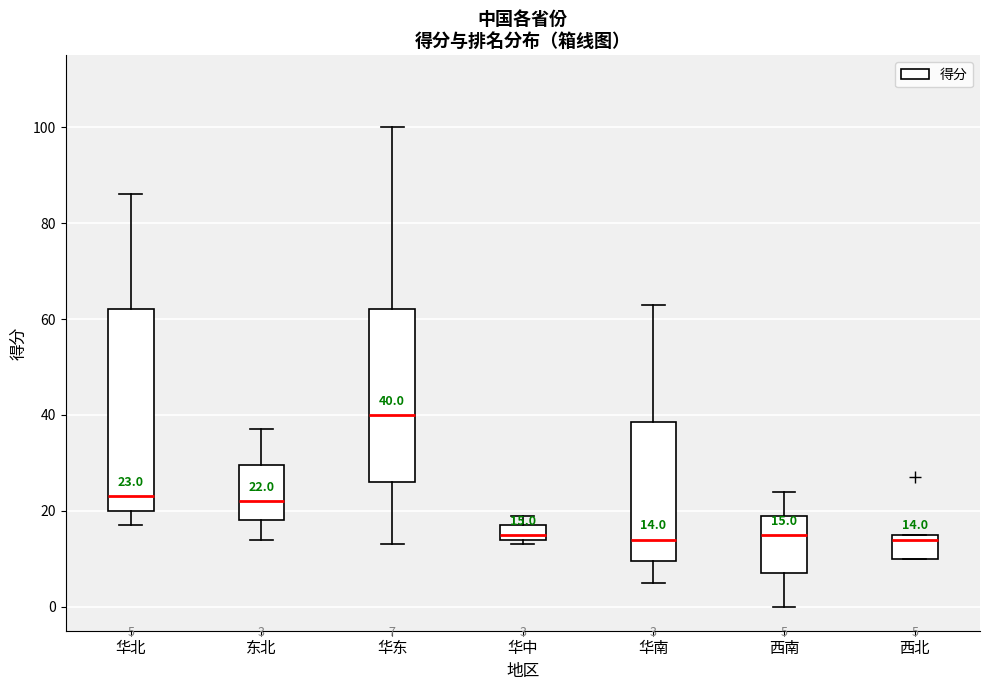

Comparing the boxes themselves (not the whiskers), which one is the tallest?

华北